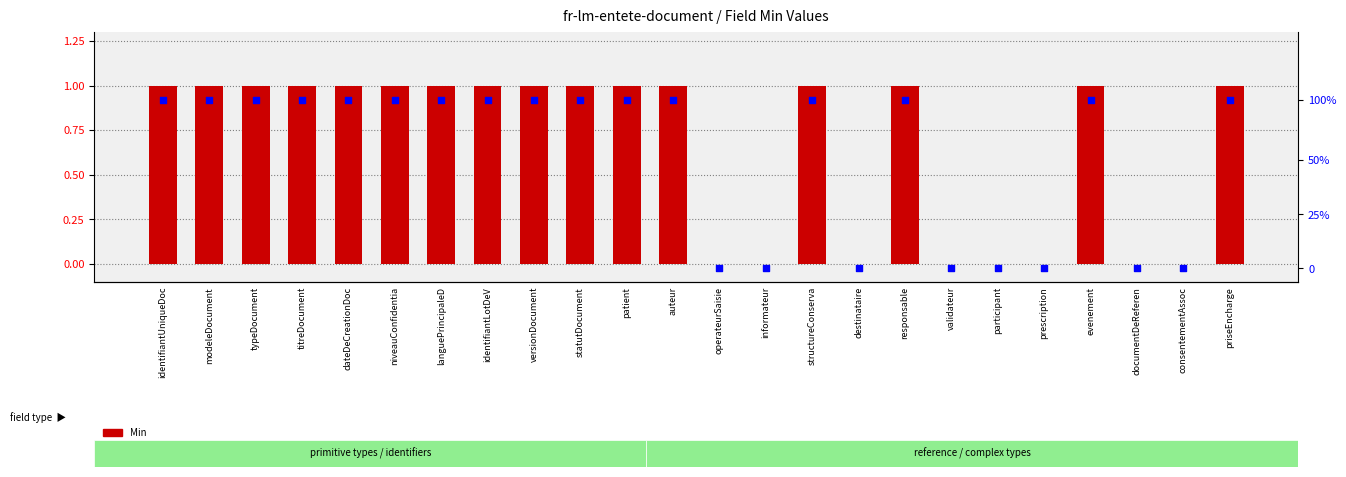

Which series has the largest Y range (max minus min)?

Base Min (scaled)